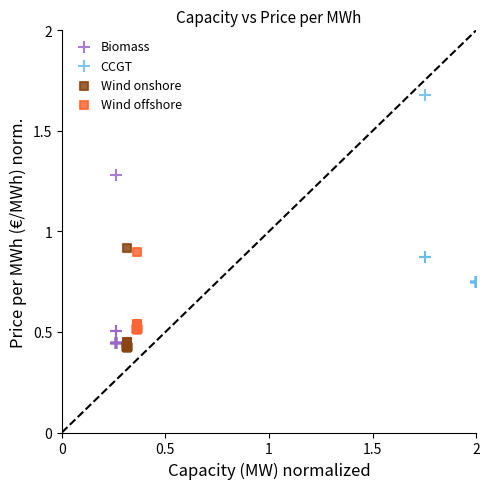

What are all the series names shown in the legend?

Biomass, CCGT, Wind onshore, Wind offshore